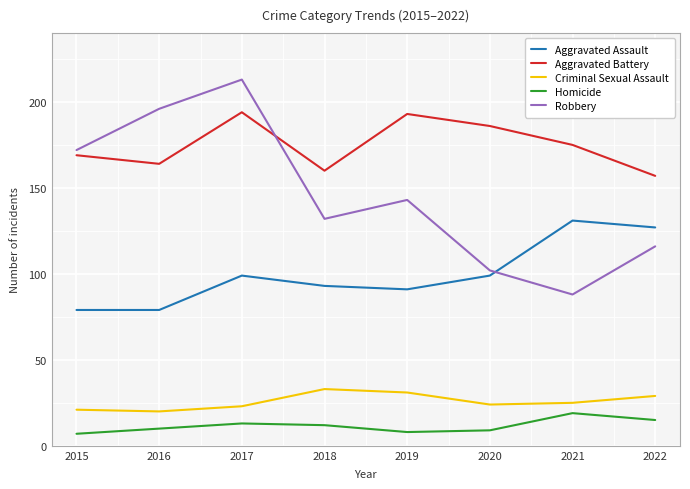

Which series changed the most between 2019 and 2021?

Robbery